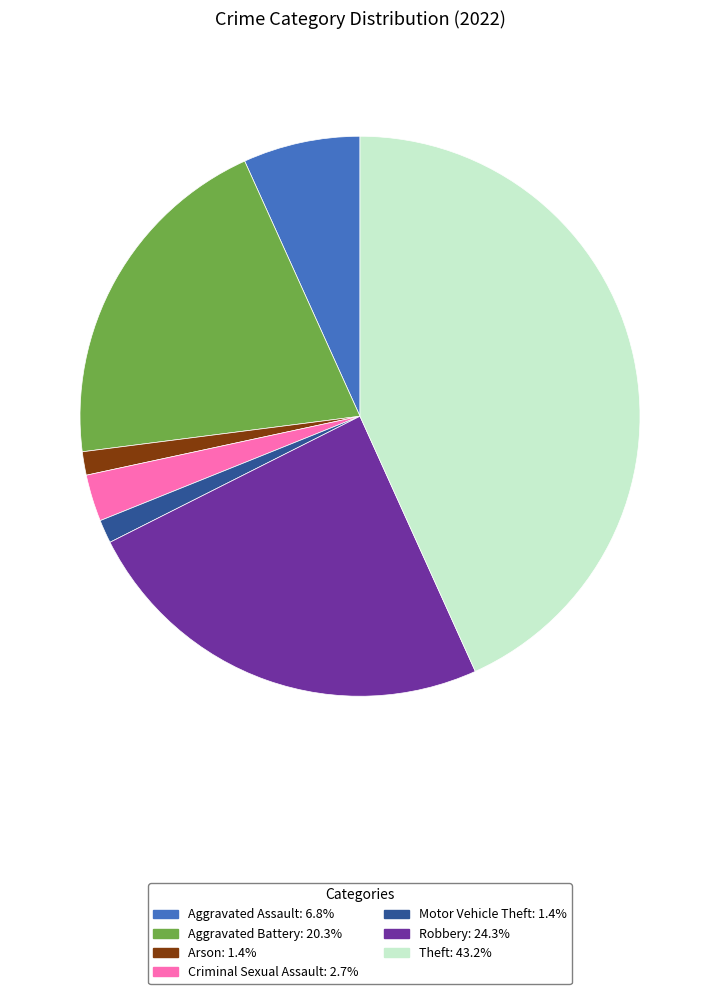

Is there a majority slice in this chart?

No